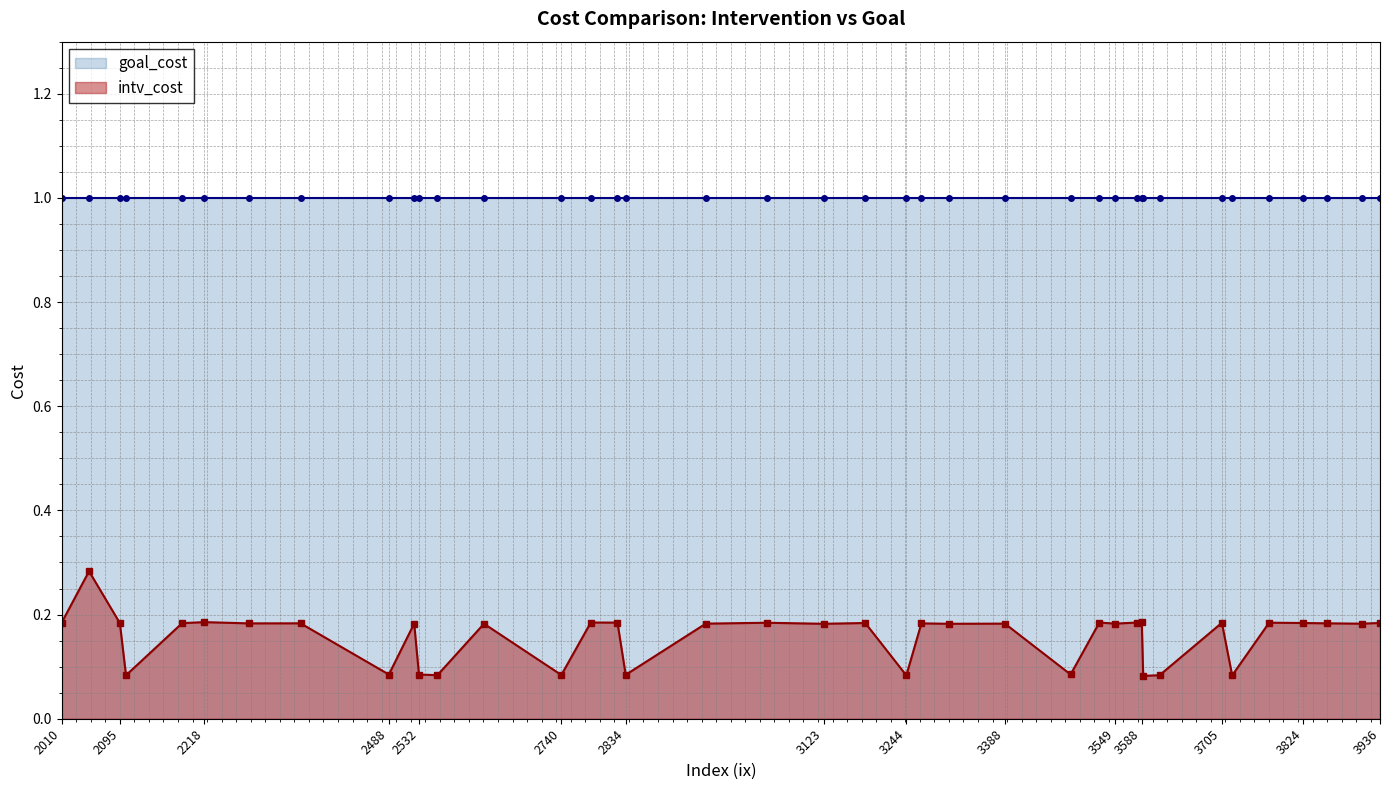

Rank the categories by value from highest to lowest.

2050, 2218, 3588, 2783, 3526, 3581, 2822, 2010, 3774, 3040, 3705, 3936, 3184, 3824, 2095, 2186, 2359, 3858, 2283, 3266, 2525, 2951, 3388, 3549, 3909, 2627, 3123, 3306, 3484, 2488, 2532, 2834, 2740, 2559, 3614, 2104, 3244, 3720, 3590